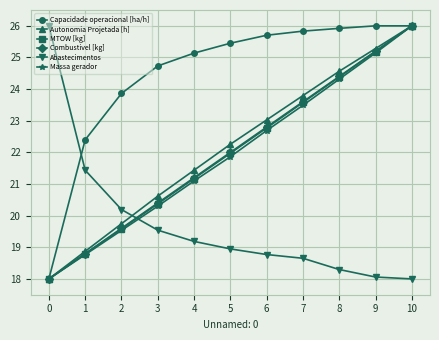

What is the difference between the second highest and minimum values in the Capacidade operacional [ha/h] series?

8.0